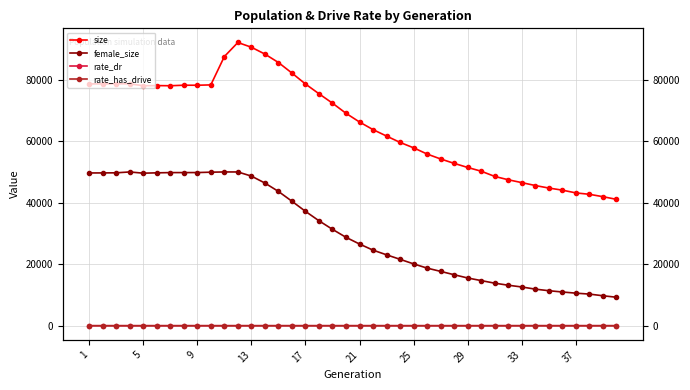

True or false: size and rate_has_drive cross at least once.

False